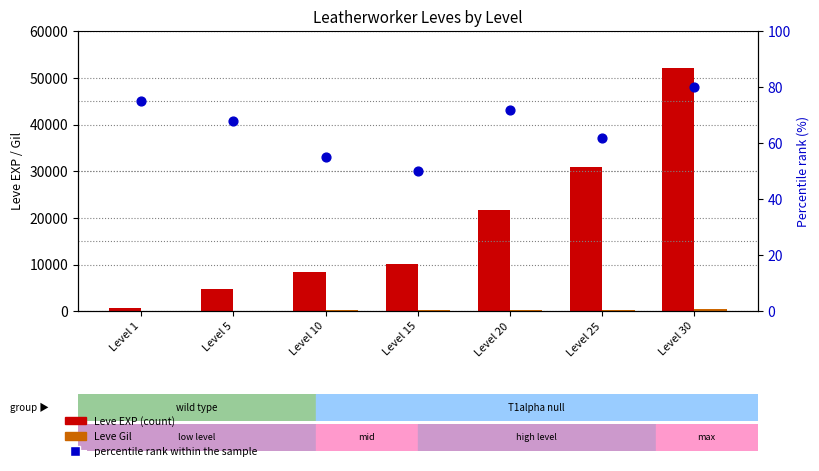

What are all the series names shown in the legend?

Leve EXP (count), Leve Gil, percentile rank within the sample